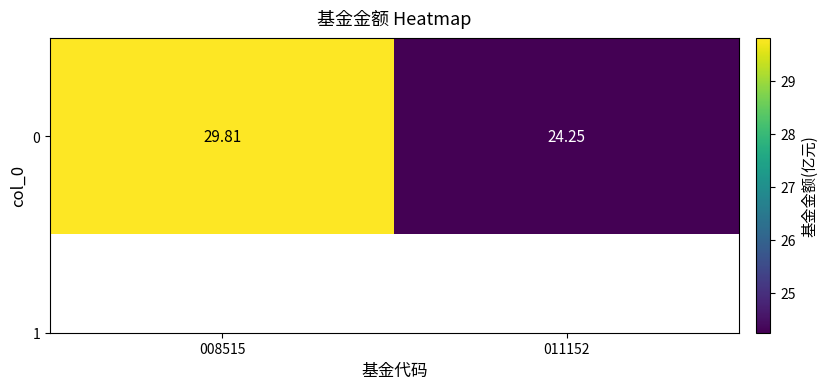

What is the ratio of the value at 008515 to the value at 011152?

1.2